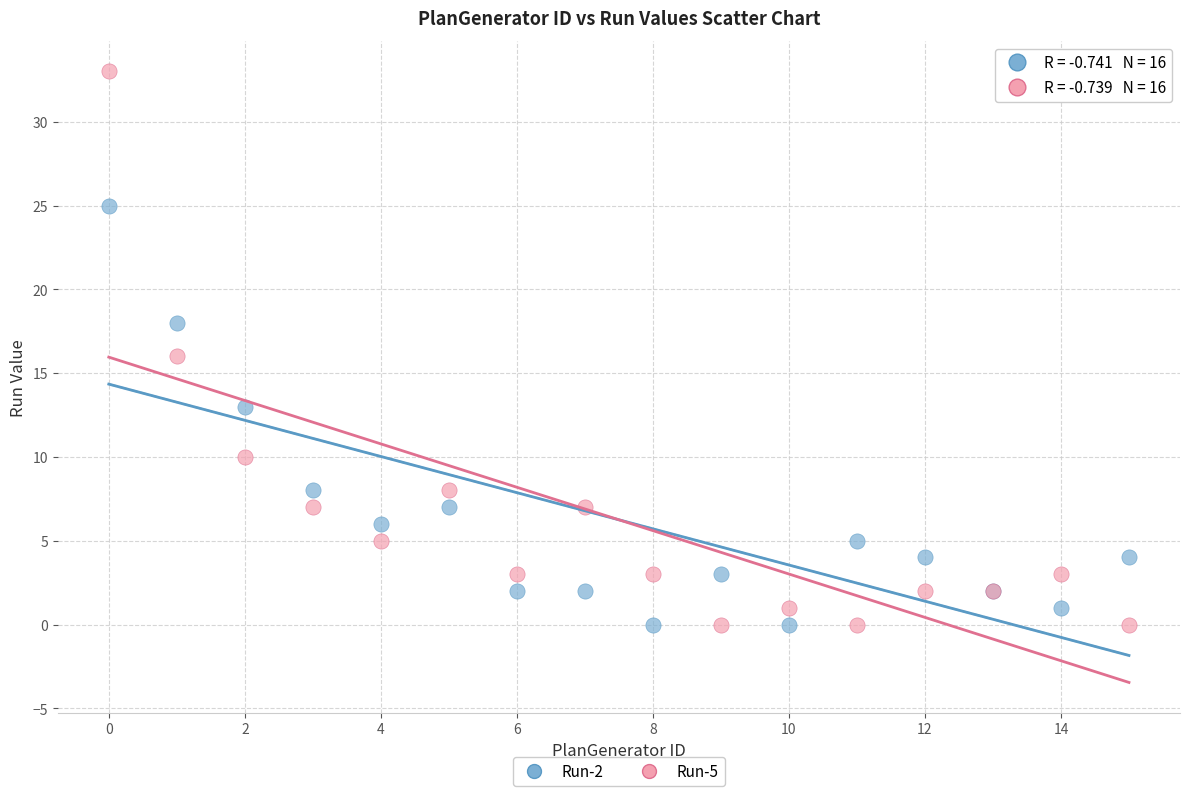

Which series has the largest Y range (max minus min)?

Run-5